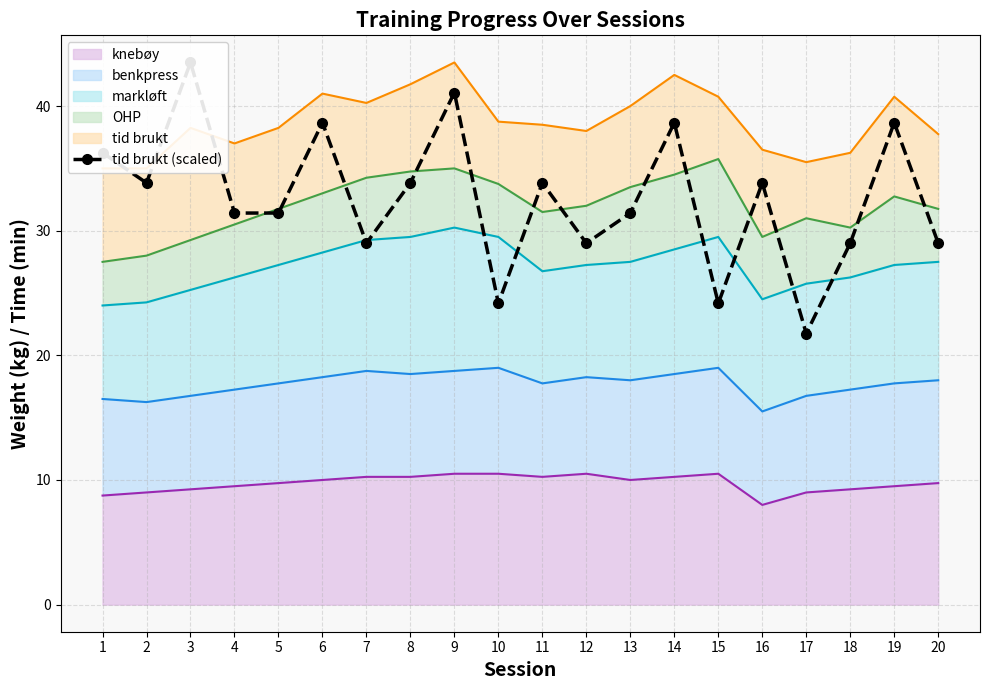

Rank the categories by value from highest to lowest.

3, 9, 6, 14, 19, 1, 2, 8, 11, 16, 4, 5, 13, 7, 12, 18, 20, 10, 15, 17